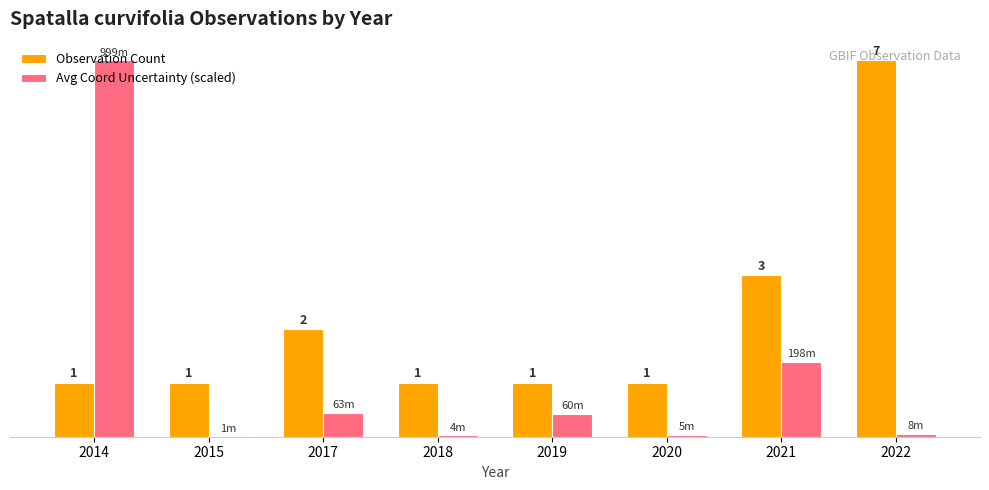

Is the value of Observation Count at 2022 greater than the value of Avg Coord Uncertainty (scaled) at 2020?

Yes